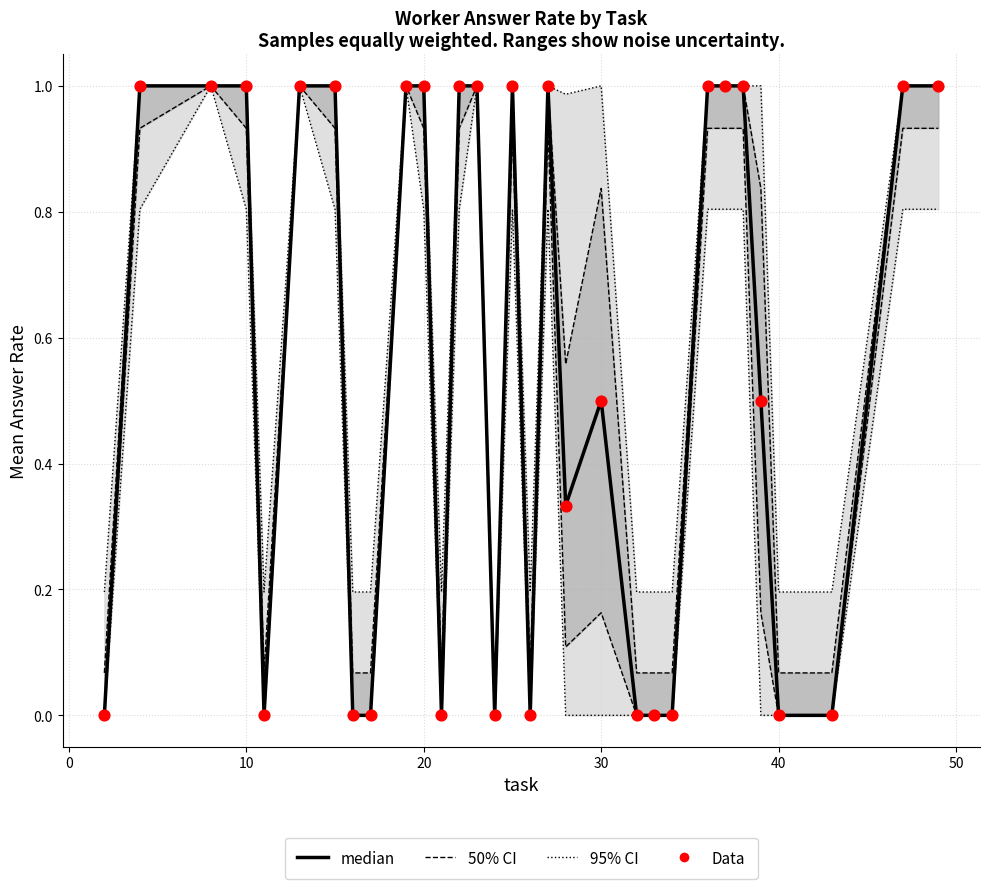

At how many categories does at least one series exceed 0?

19